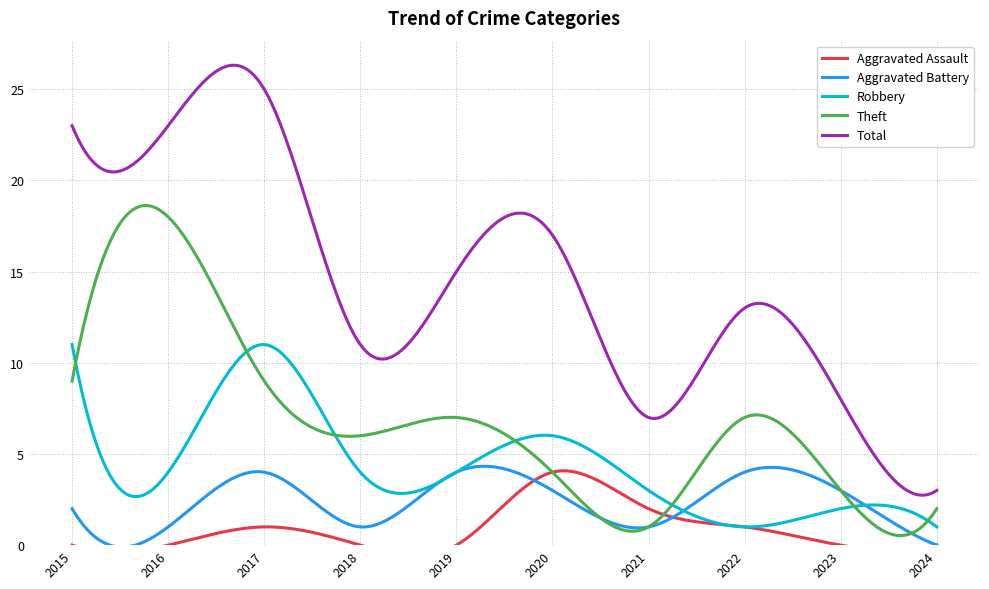

True or false: Total and Aggravated Battery intersect in this chart.

False